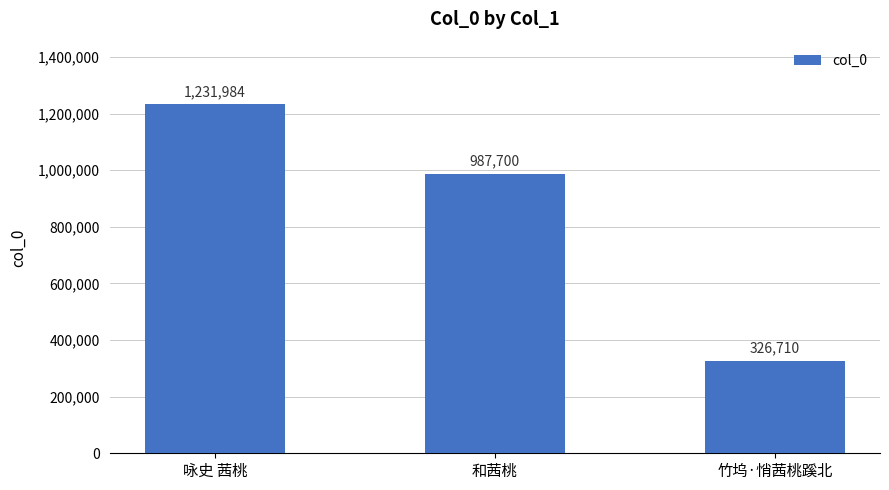

List the labels in order of value, smallest first.

竹坞·悄茜桃蹊北, 和茜桃, 咏史 茜桃